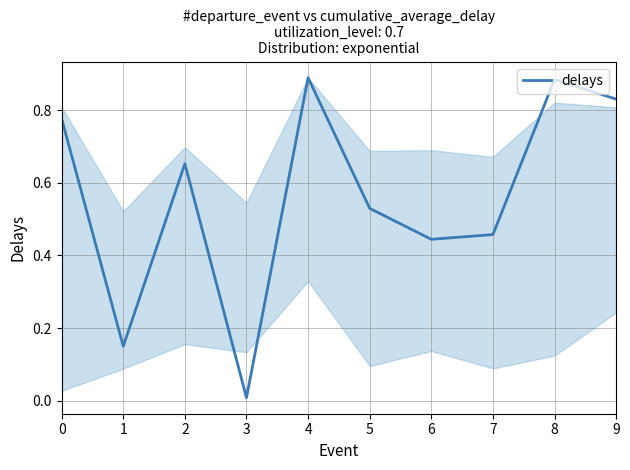

How many interior local valleys (lower than both neighbors) does the data have?

3